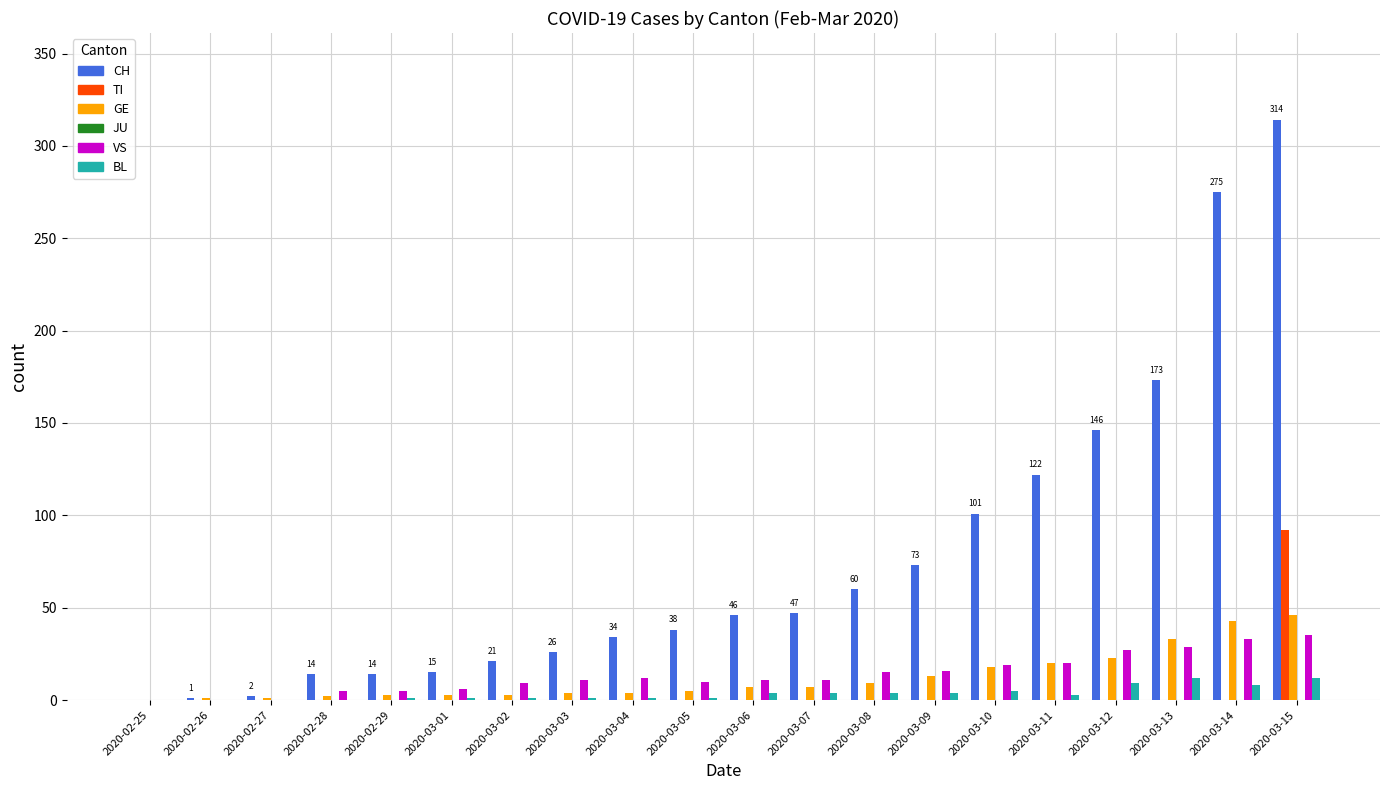

Is it true that BL equals 5 at 2020-03-10?

True